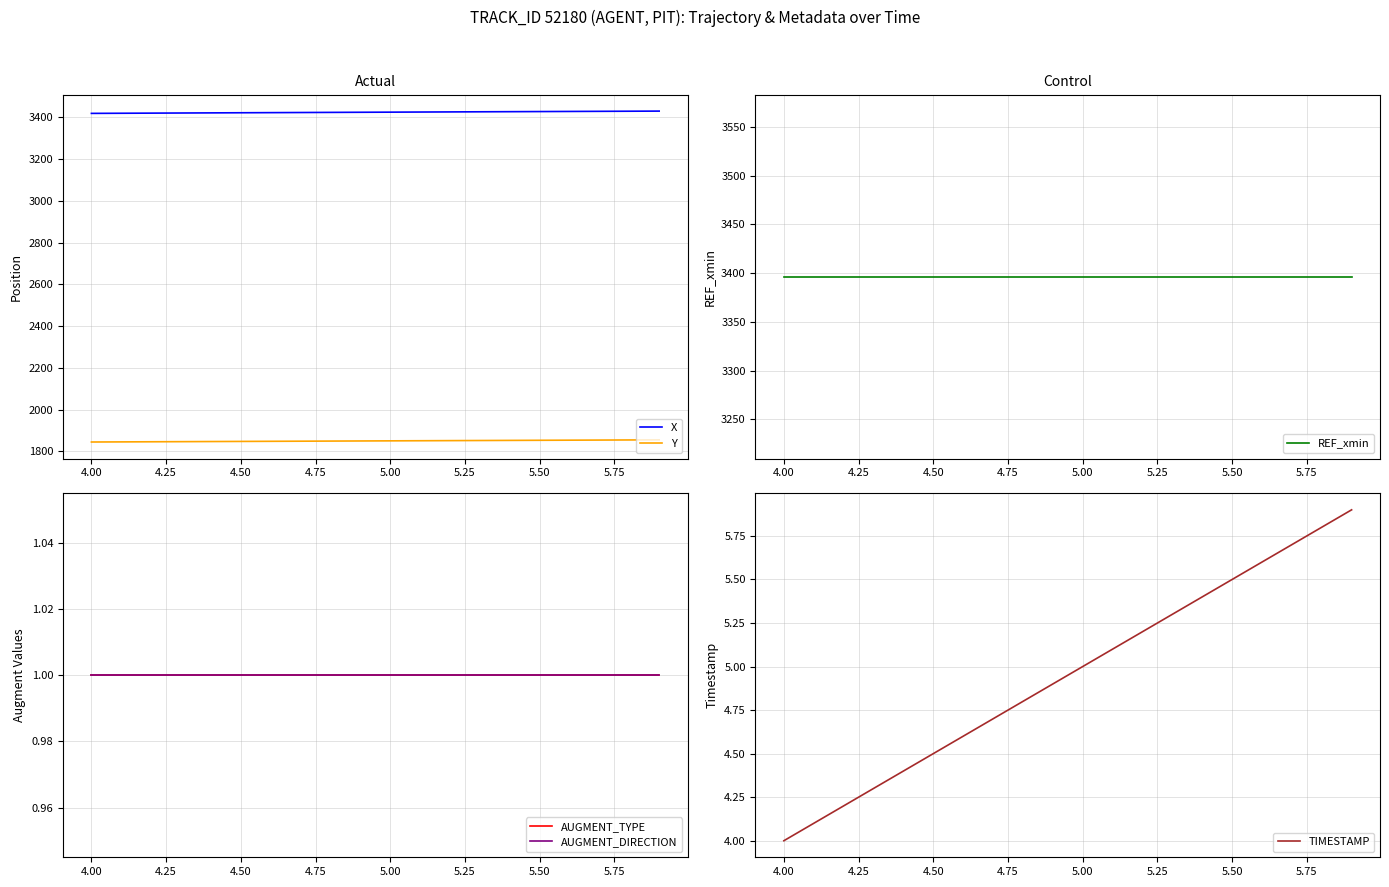

What is the difference between the maximum and minimum values in the TIMESTAMP series?

1.9